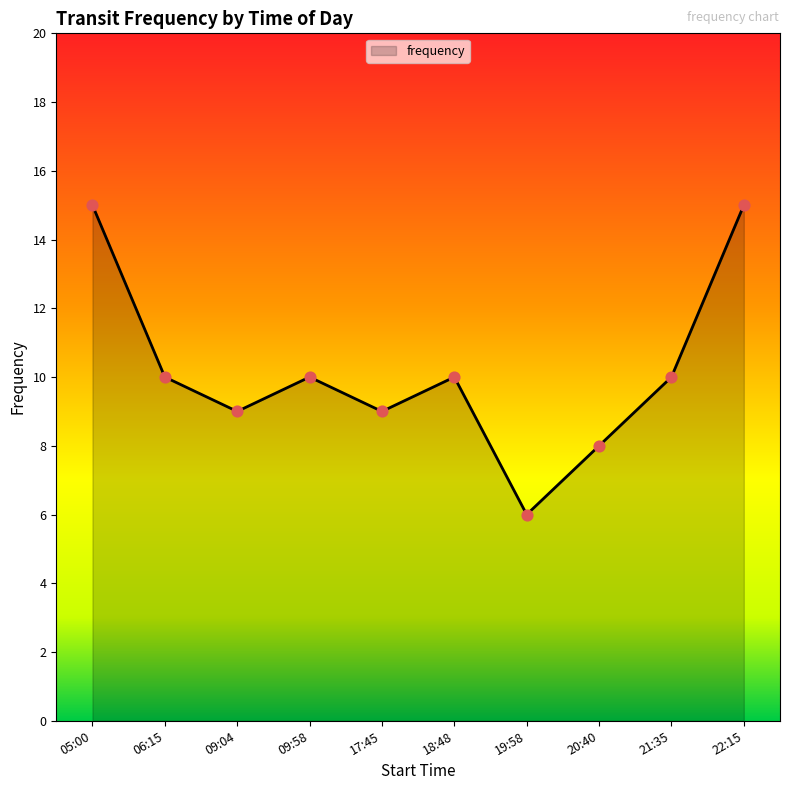

What is the ratio of the value at 17:45 to the value at 20:40?

1.1